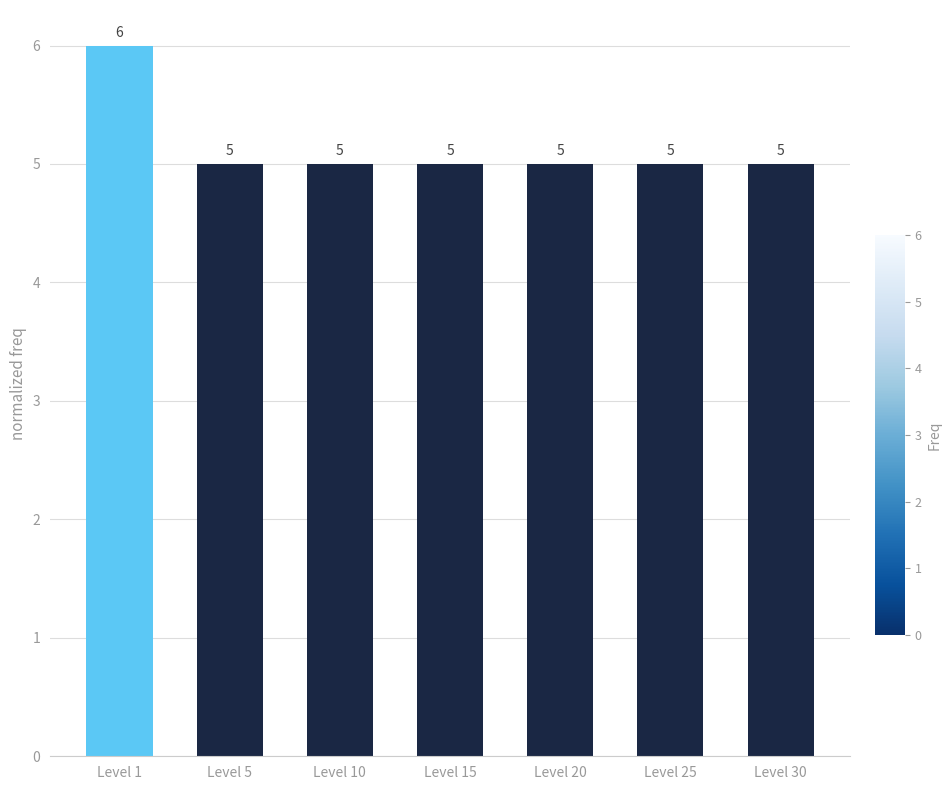

What is the approximate value at Level 25?

5